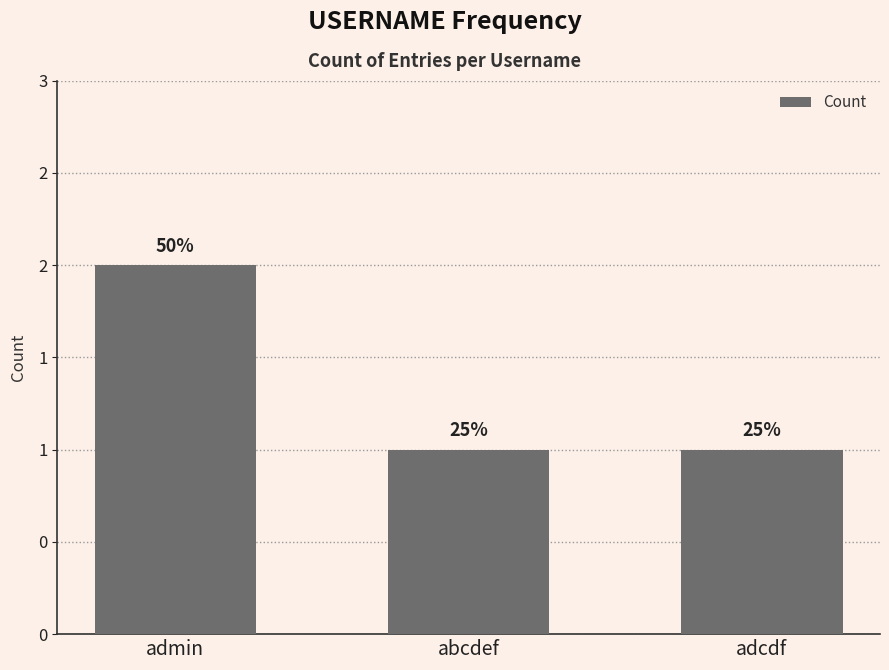

What is the greatest value displayed?

2